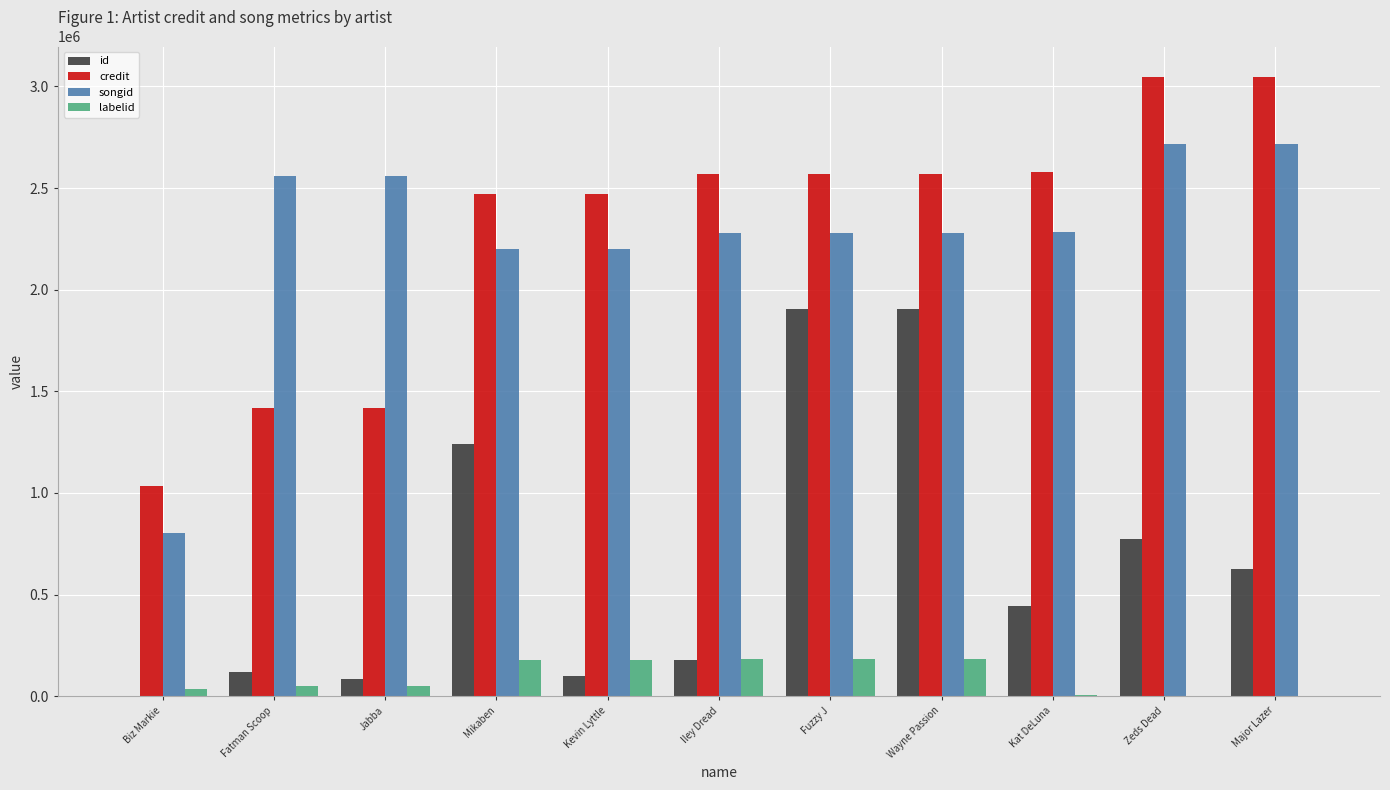

Which series has the largest total across all categories?

credit